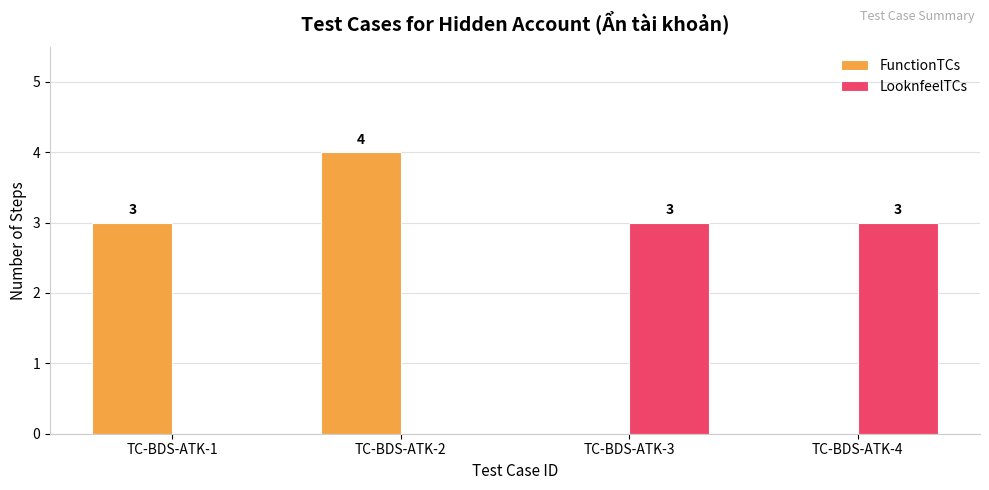

How many groups of bars are there?

4